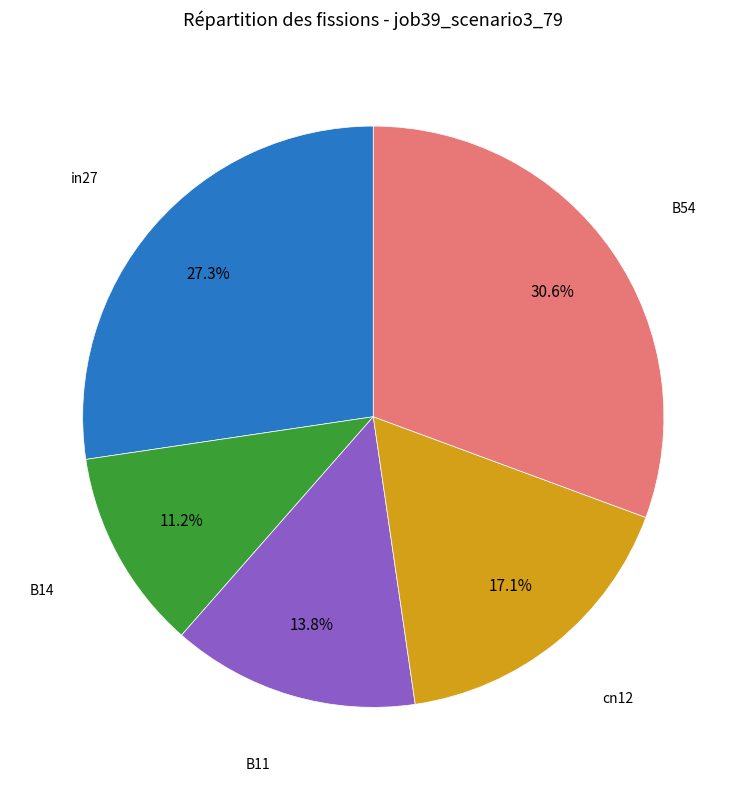

Does any single category account for the majority?

No